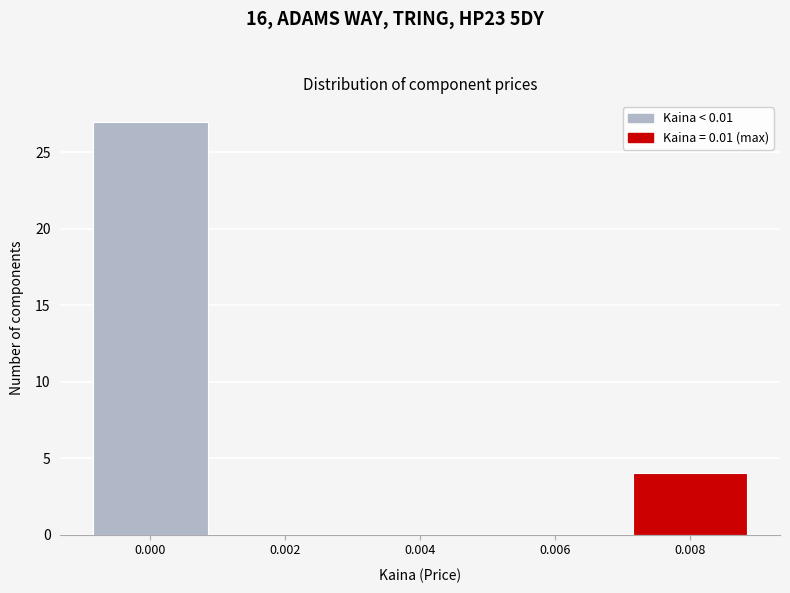

Reading right to left, list all the values displayed in this chart.

0.008=4	0.006=0	0.004=0	0.002=0	0.000=27